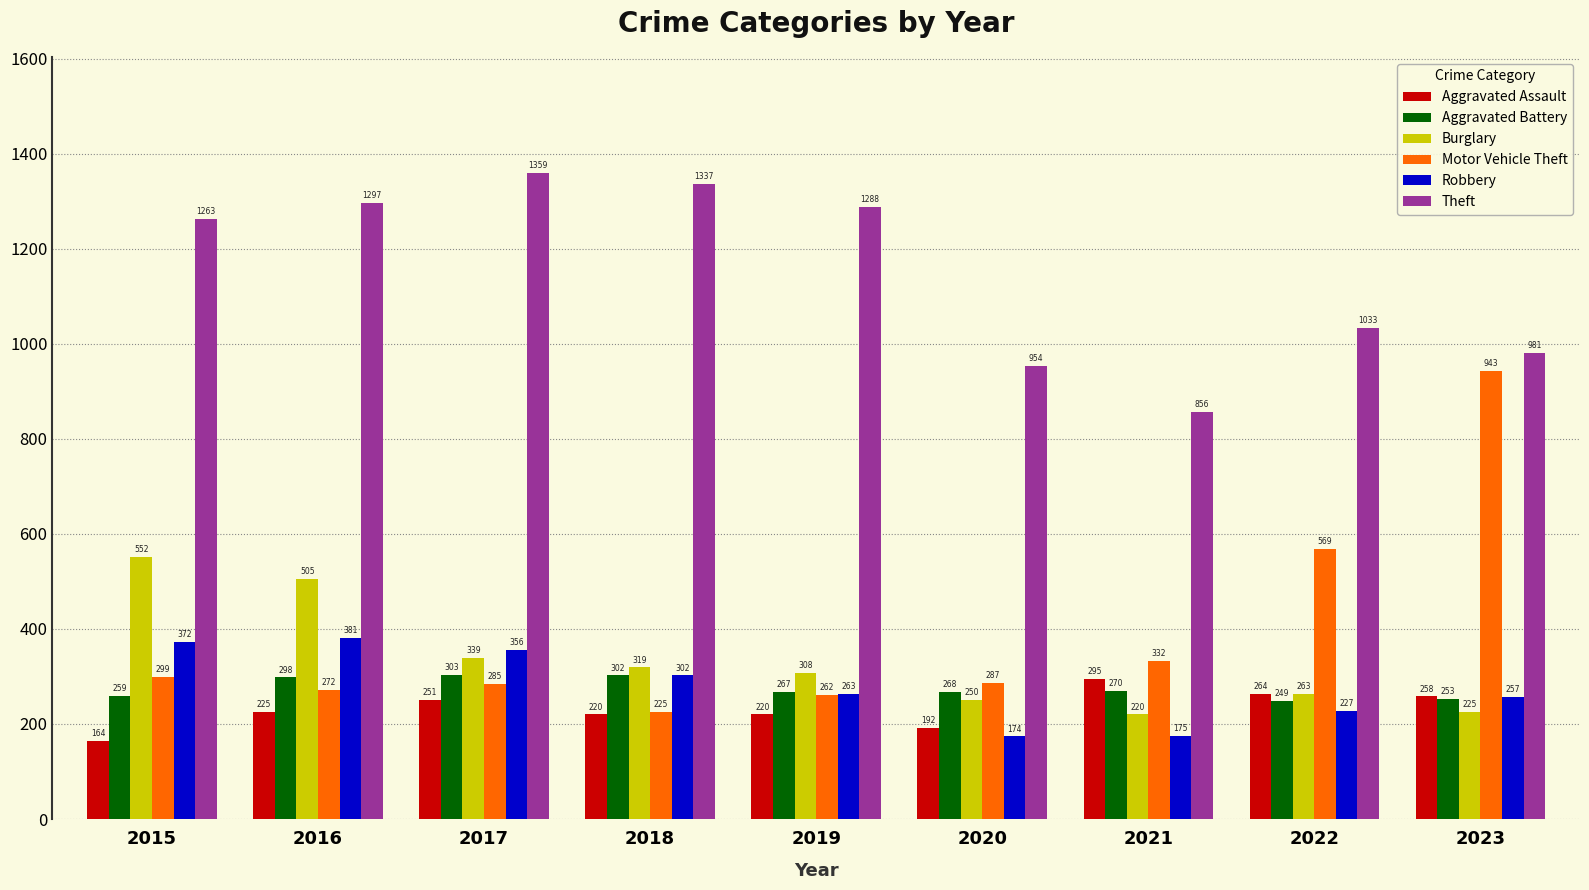

What are all the series names shown in the legend?

Aggravated Assault, Aggravated Battery, Burglary, Motor Vehicle Theft, Robbery, Theft